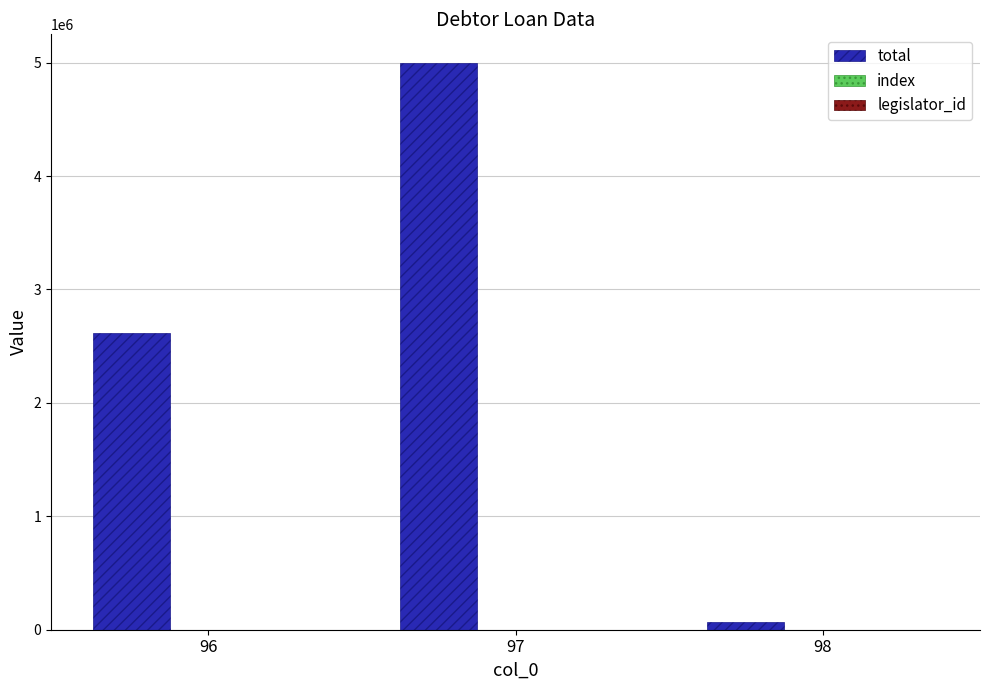

Which series has the largest total across all categories?

total